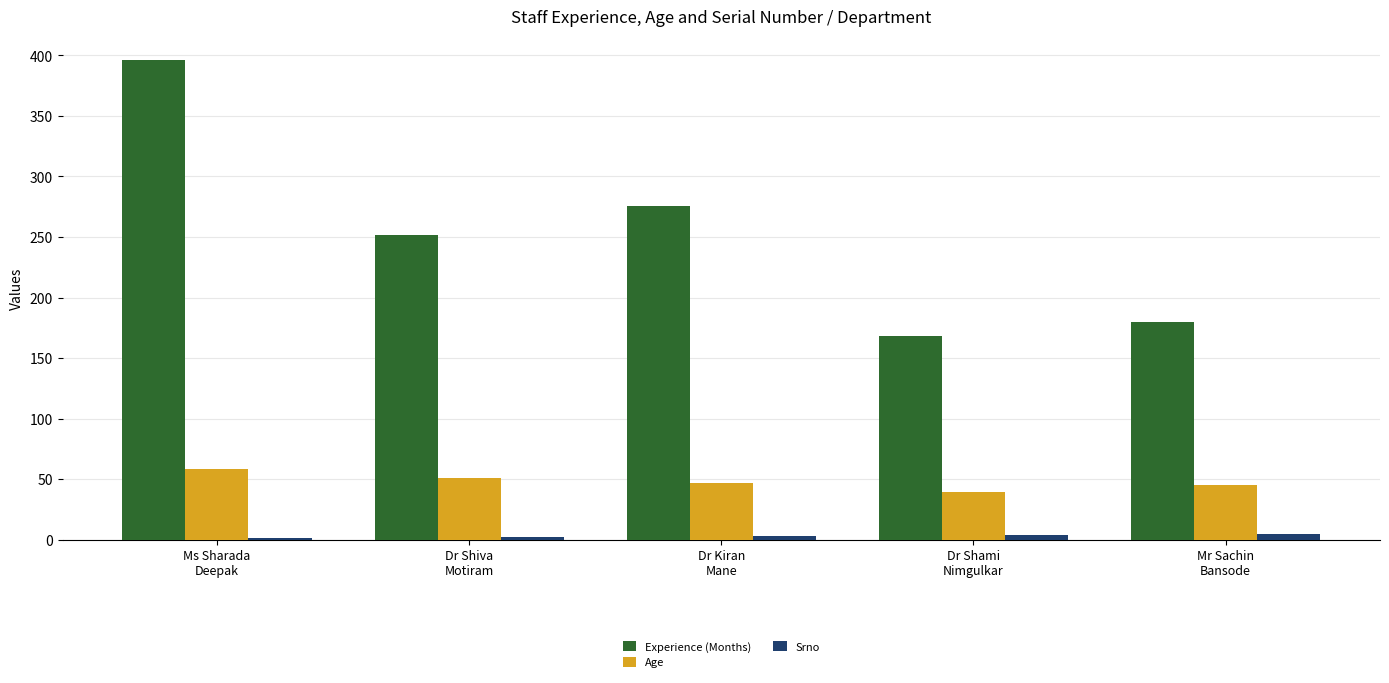

Where is Experience (Months) nearest to the value 282?

Dr Kiran
Mane